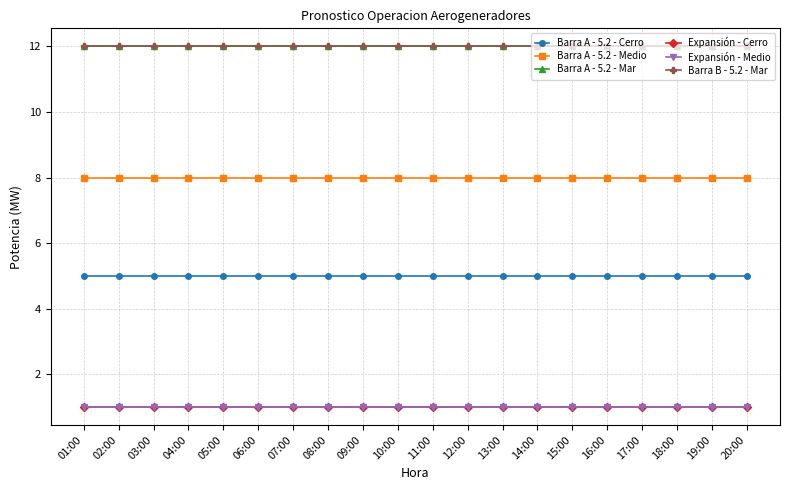

Does the chart have visible grid lines?

Yes